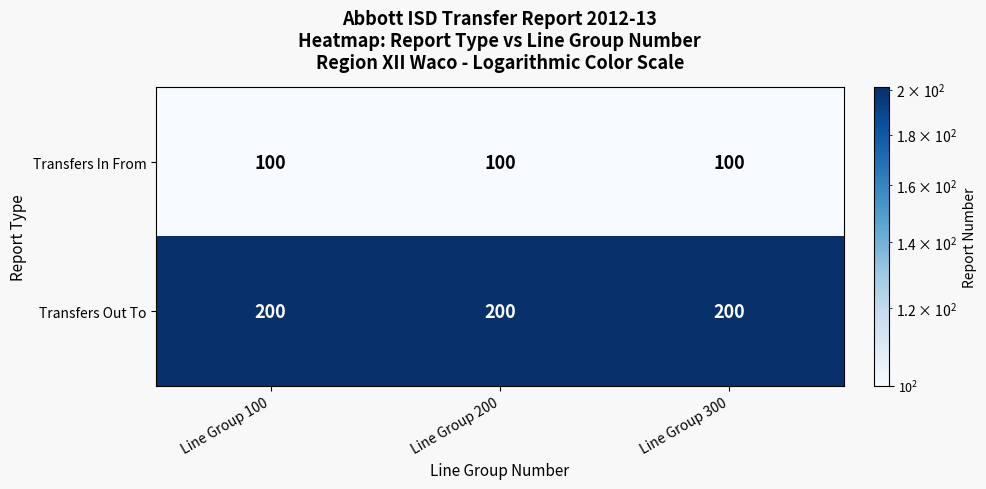

What is the average value of the Transfers Out To series?

200